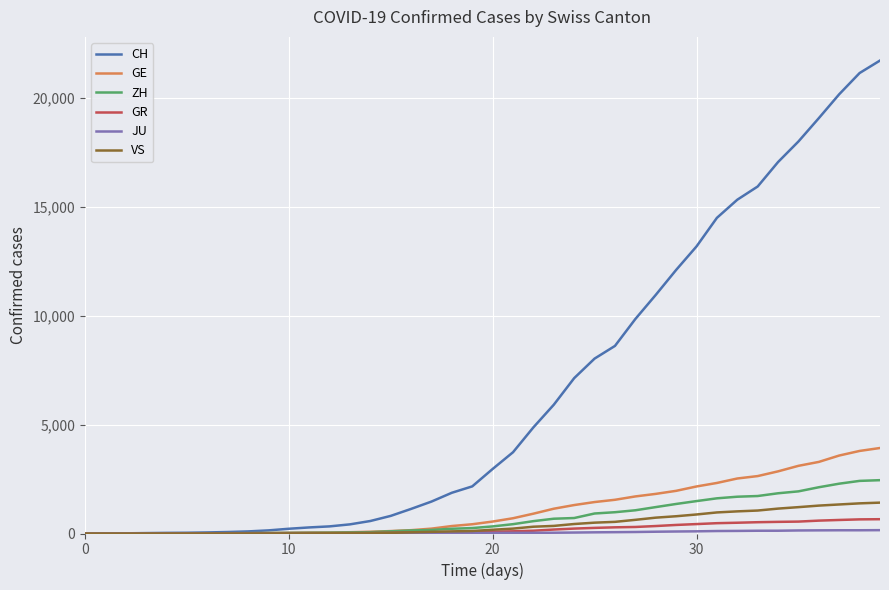

What is the highest value of the VS series?

1418